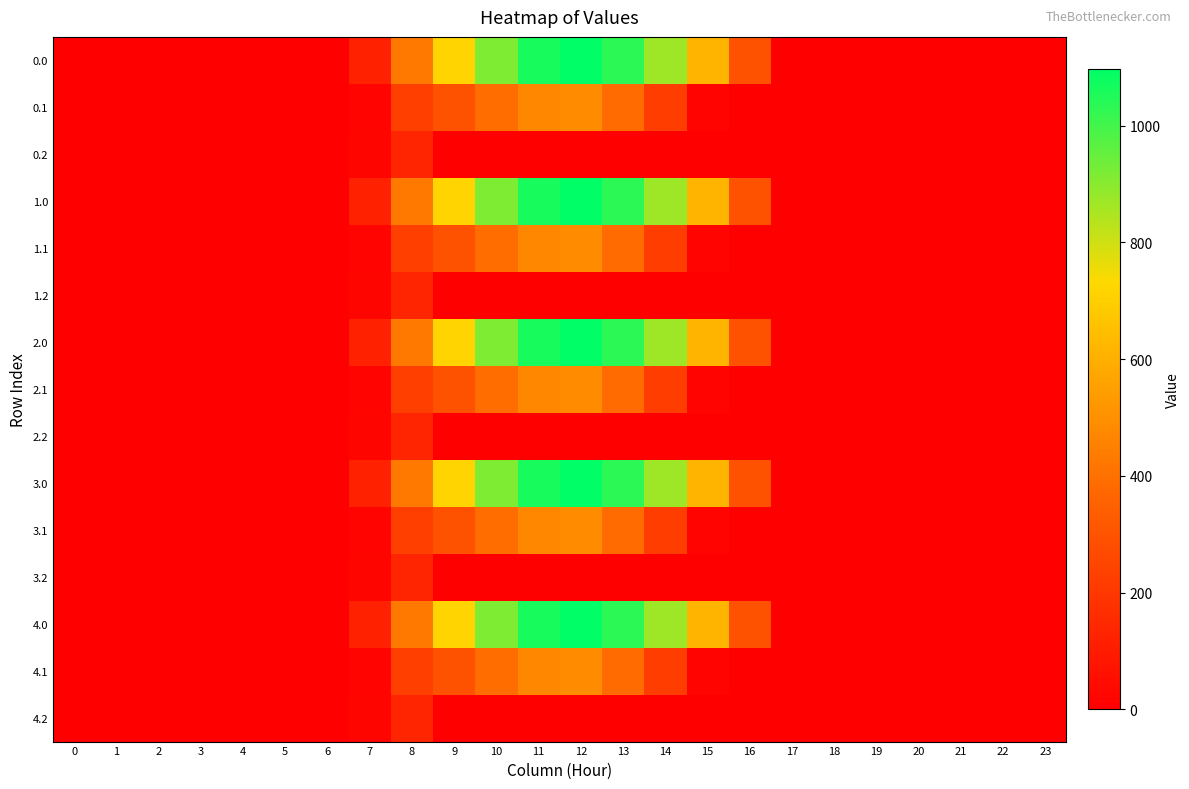

List the series in order of their peak value, highest first.

0.0, 1.0, 2.0, 3.0, 4.0, 0.1, 1.1, 2.1, 3.1, 4.1, 0.2, 1.2, 2.2, 3.2, 4.2